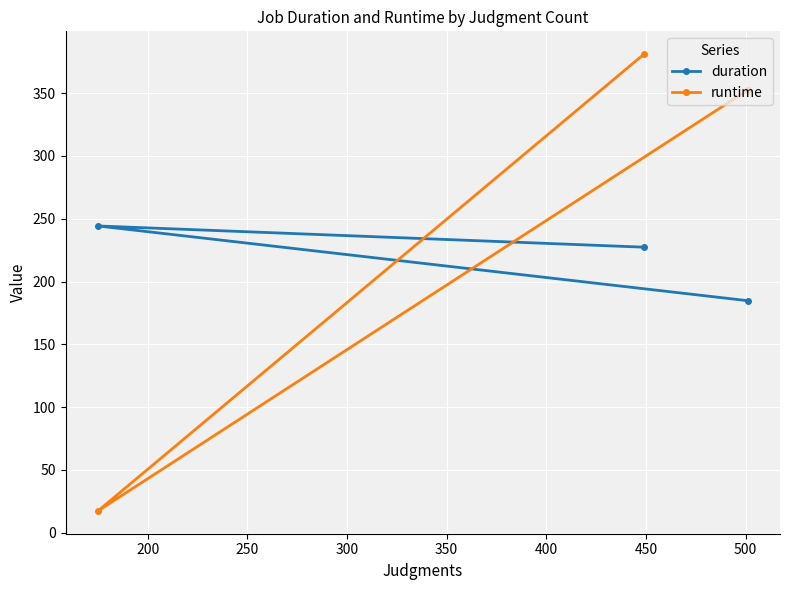

Which series has the widest spread of values?

runtime